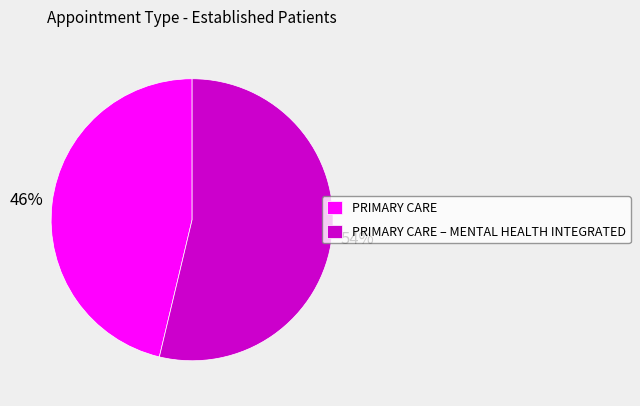

Which slice represents more than half of the pie?

PRIMARY CARE – MENTAL HEALTH INTEGRATED